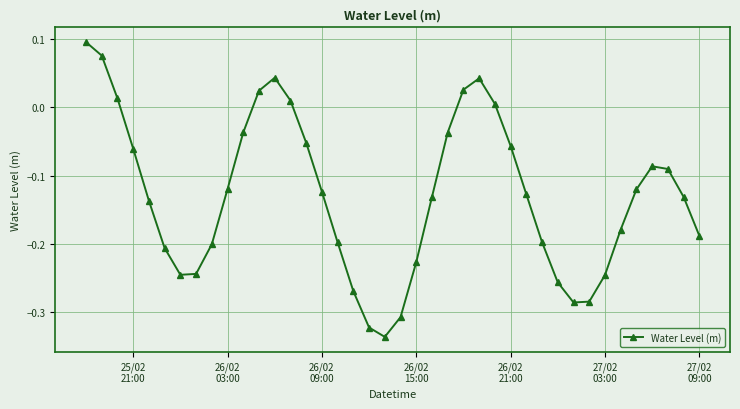

True or false: the data has more than 2 interior local peaks.

True